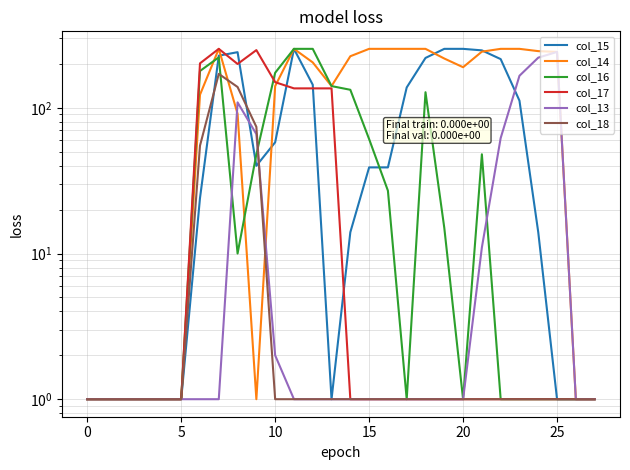

What is the label of the 10th point from the left?

9